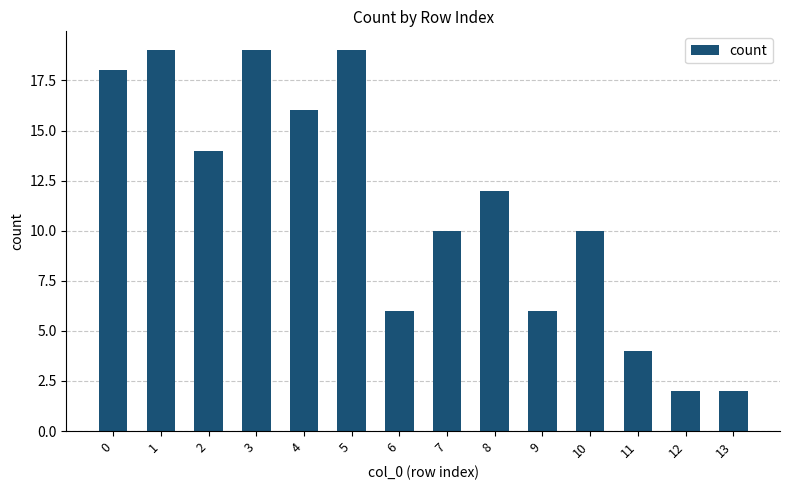

Reading left to right, extract all data points from this chart.

18	19	14	19	16	19	6	10	12	6	10	4	2	2